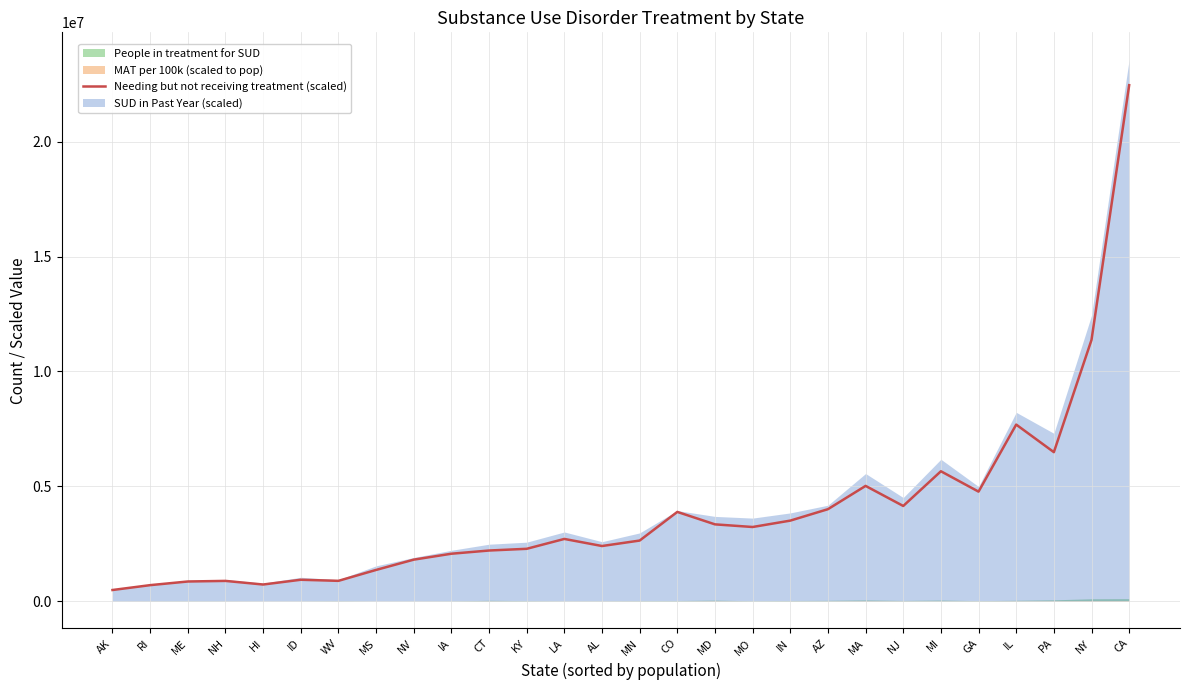

The value at CO is 5792325.7. True or false?

False